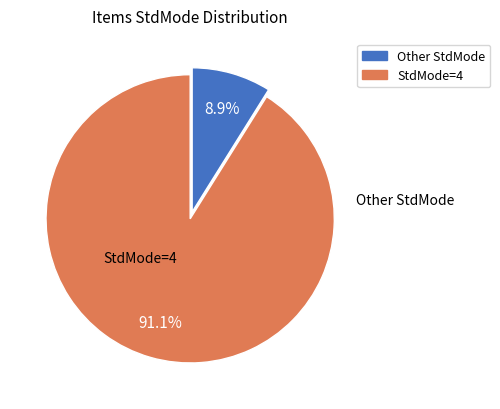

Count the number of slices in the pie.

2